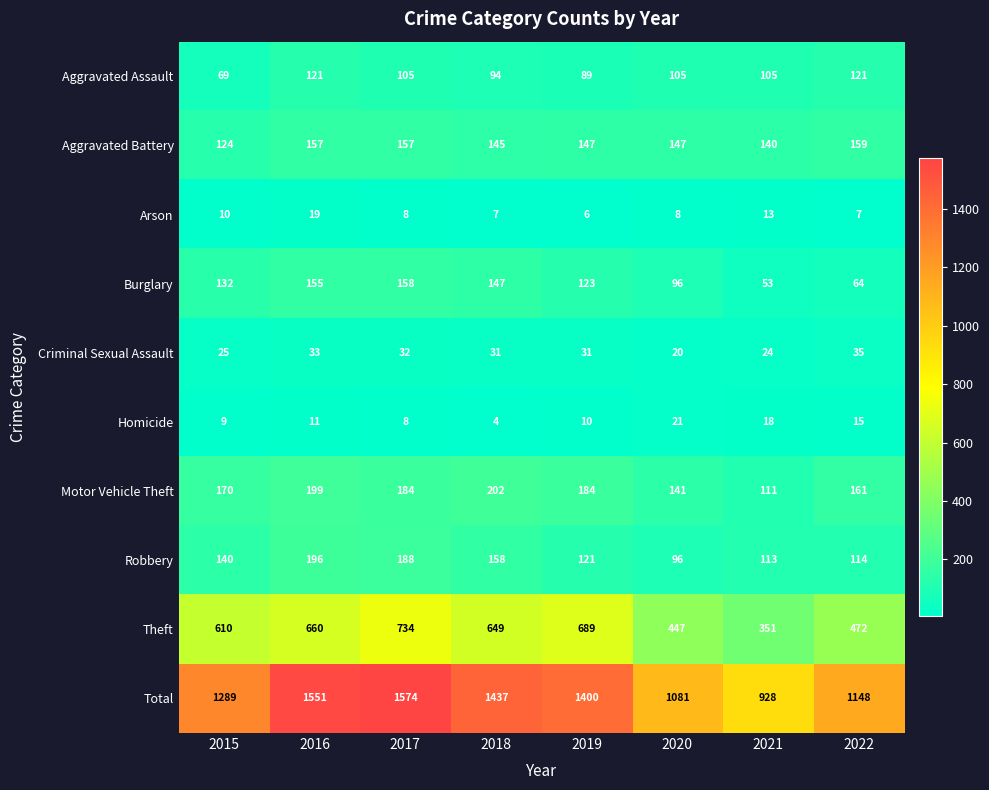

What is the difference between the maximum and minimum values in the Total series?

646